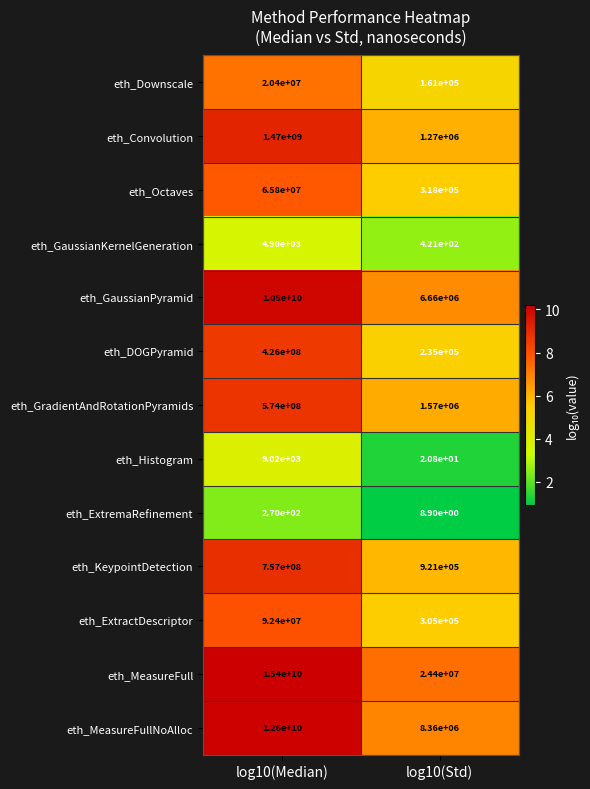

What is the difference between the highest and lowest values at log10(Median)?

15399999730.0